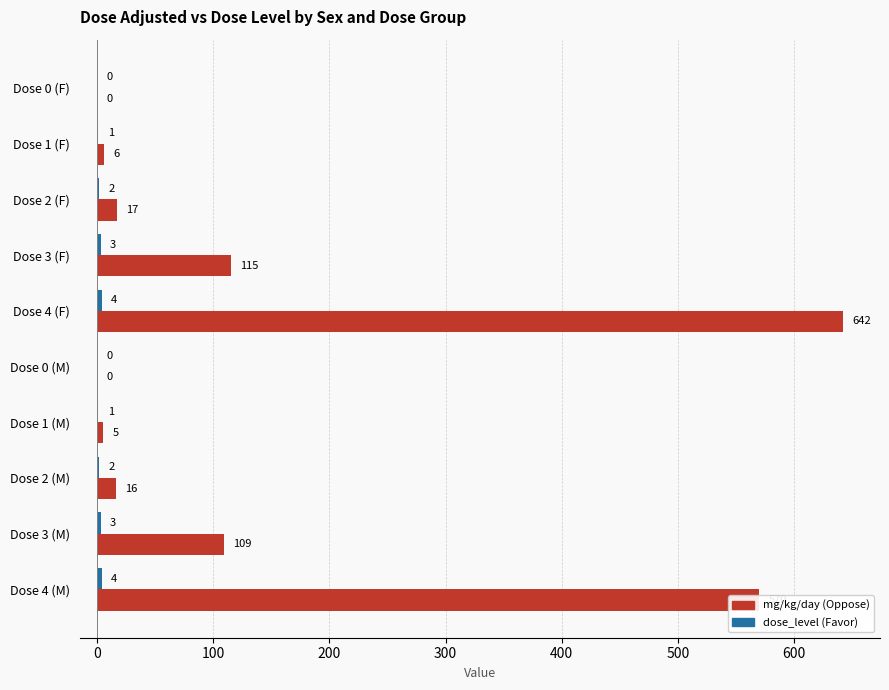

At which category does the chart reach its peak across all series?

Dose 4 (F)